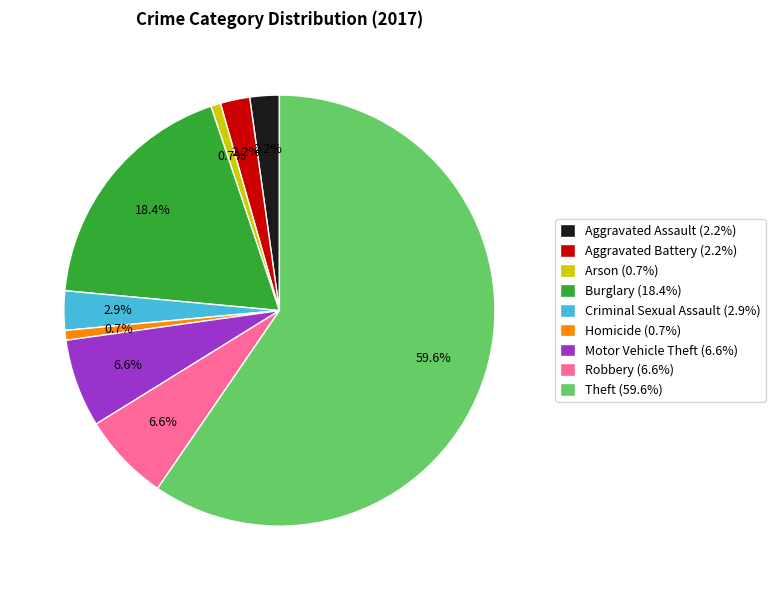

How many slices are in this pie chart?

9